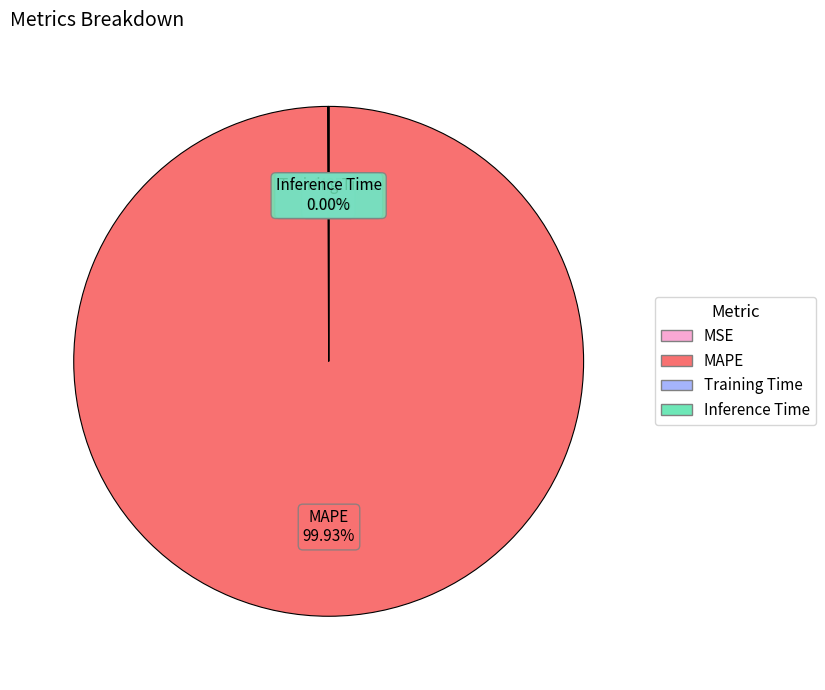

What is the largest slice in the pie chart?

MAPE